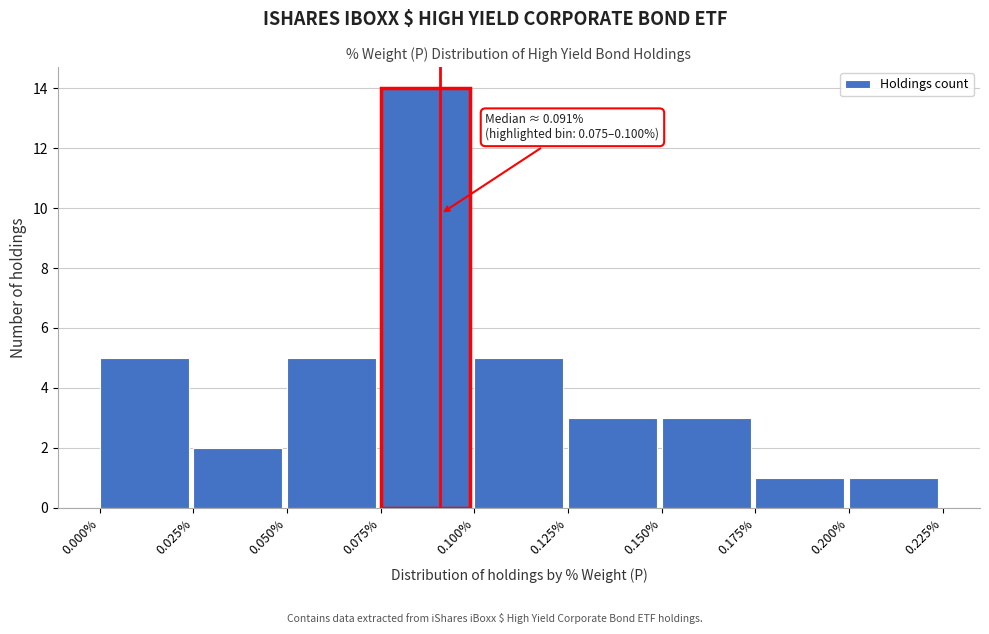

Which range on the x-axis has the tallest bar?

0.075% to 0.100%